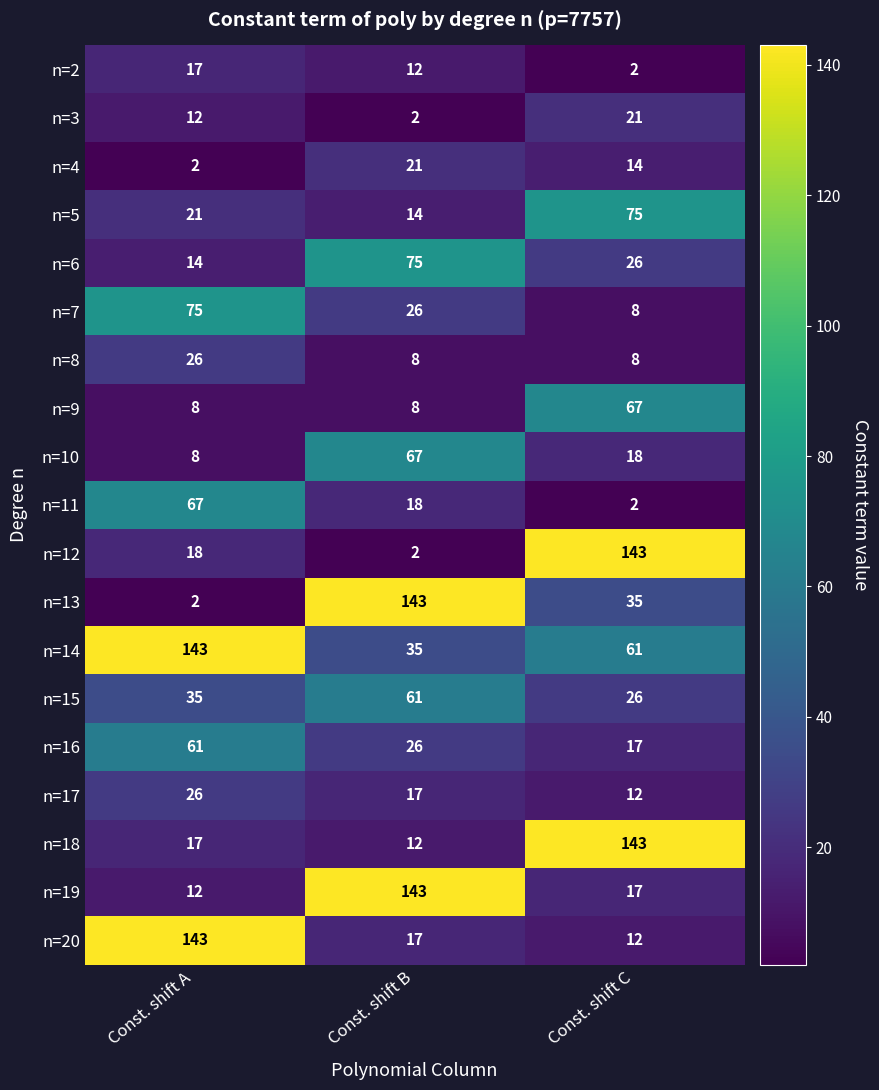

Is the value of n=2 at Const. shift B greater than the value of n=7 at Const. shift C?

Yes